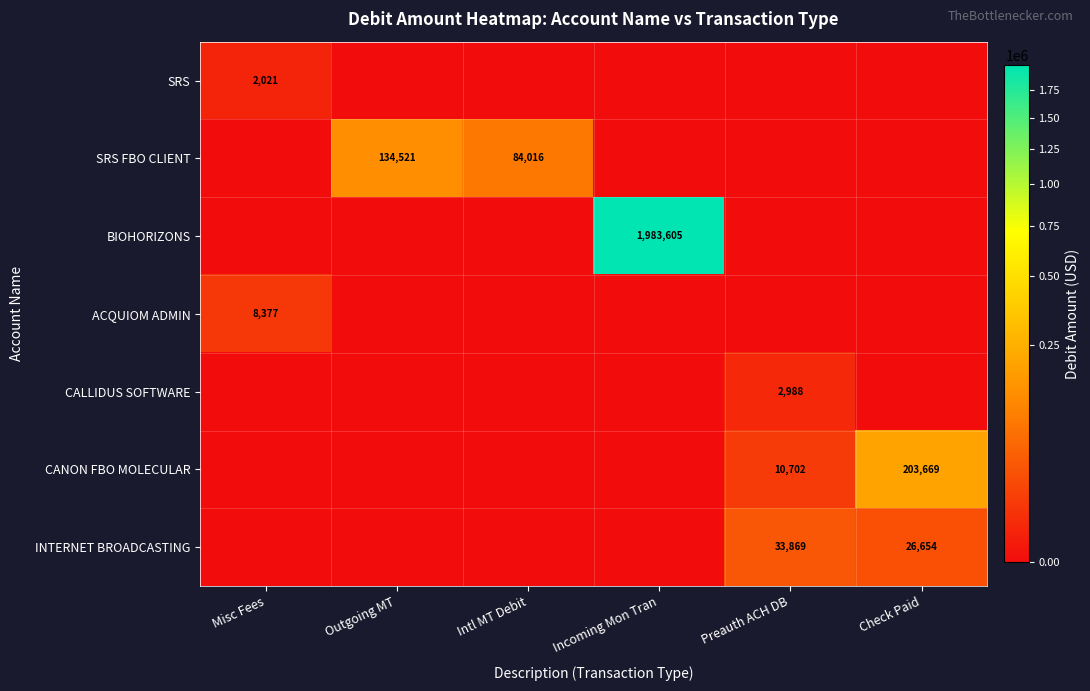

The value of INTERNET BROADCASTING at Preauth ACH DB is 33869. True or false?

True